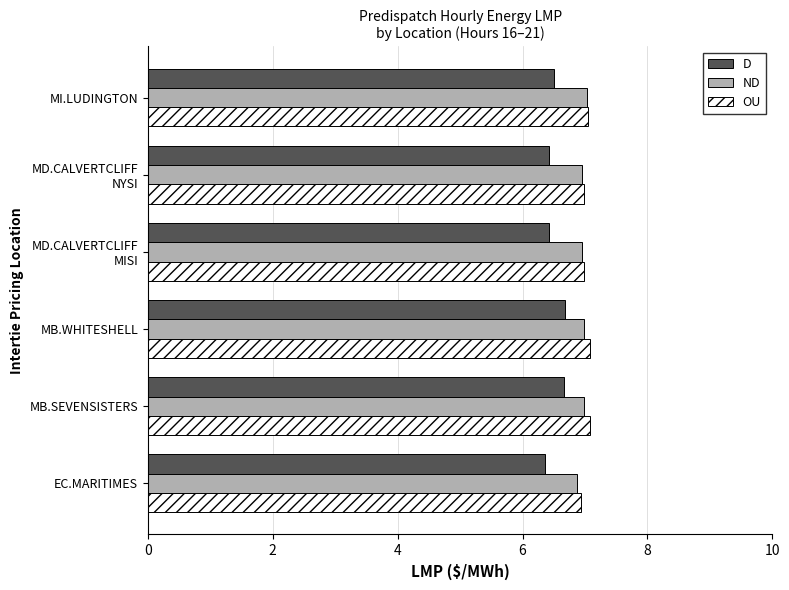

What is the average value of the OU series?

7.0